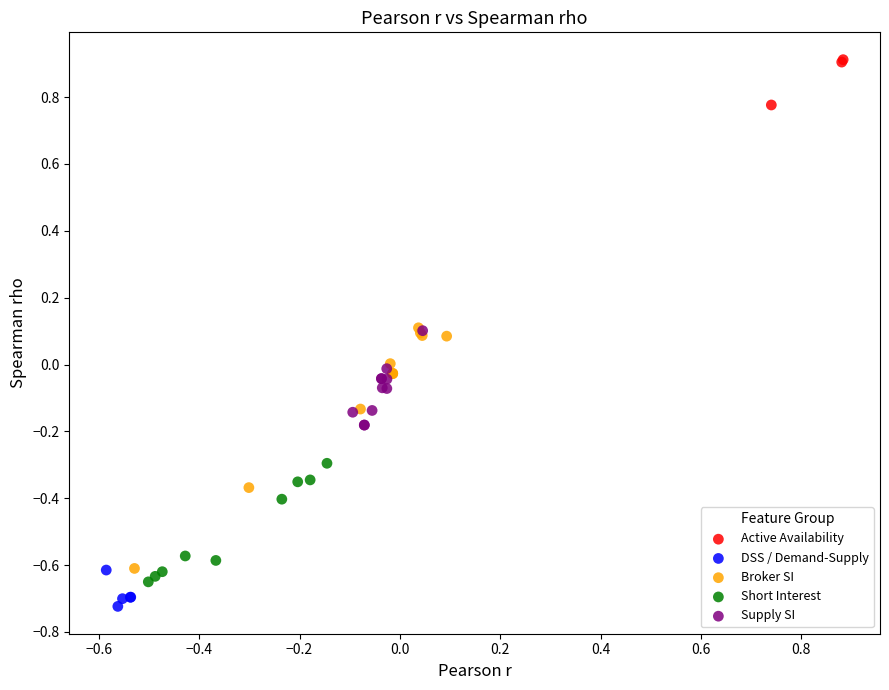

Which series has the widest spread of Y values?

Broker SI